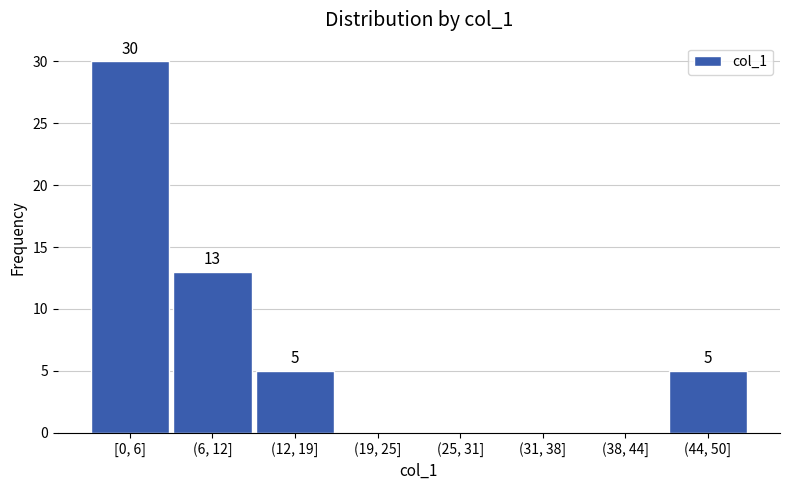

Reading left to right, extract all data points from this chart.

[0, 6]=30	(6, 12]=13	(12, 19]=5	(19, 25]=0	(25, 31]=0	(31, 38]=0	(38, 44]=0	(44, 50]=5